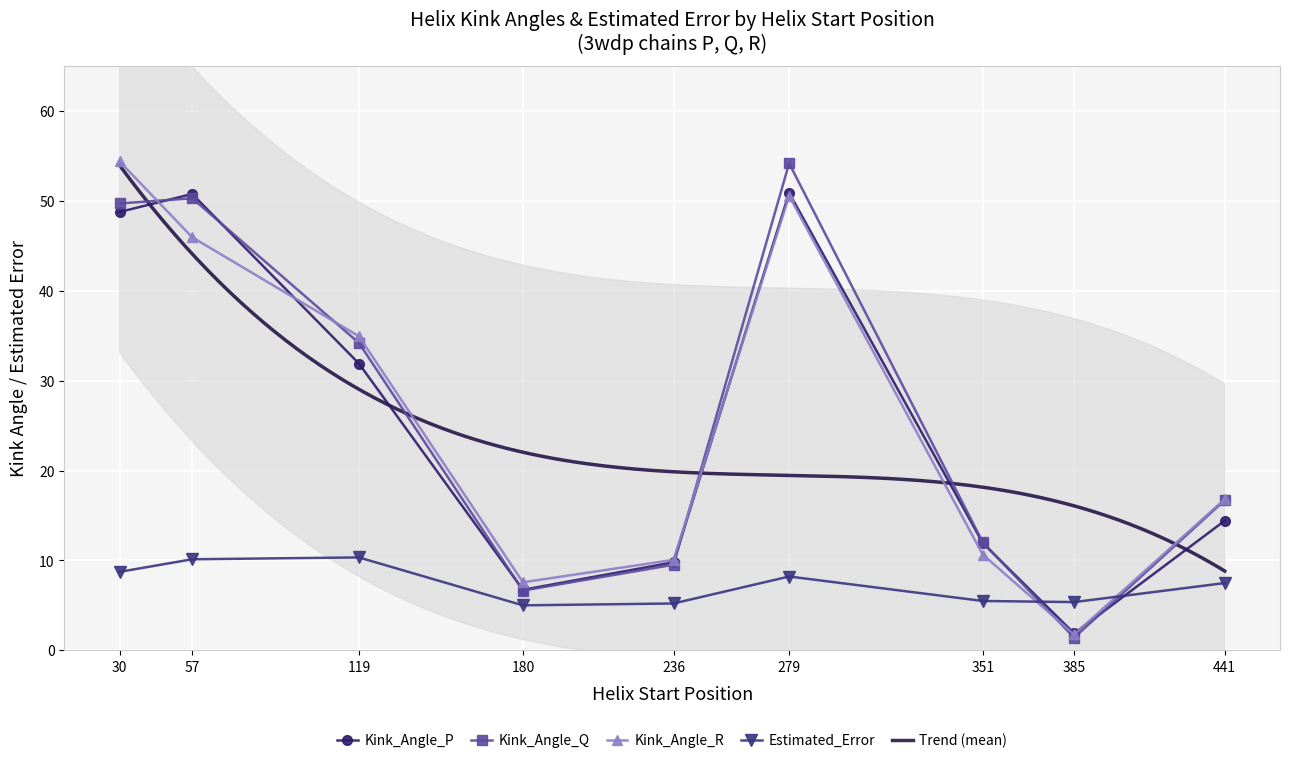

What is the total value across all series at 385?

10.4